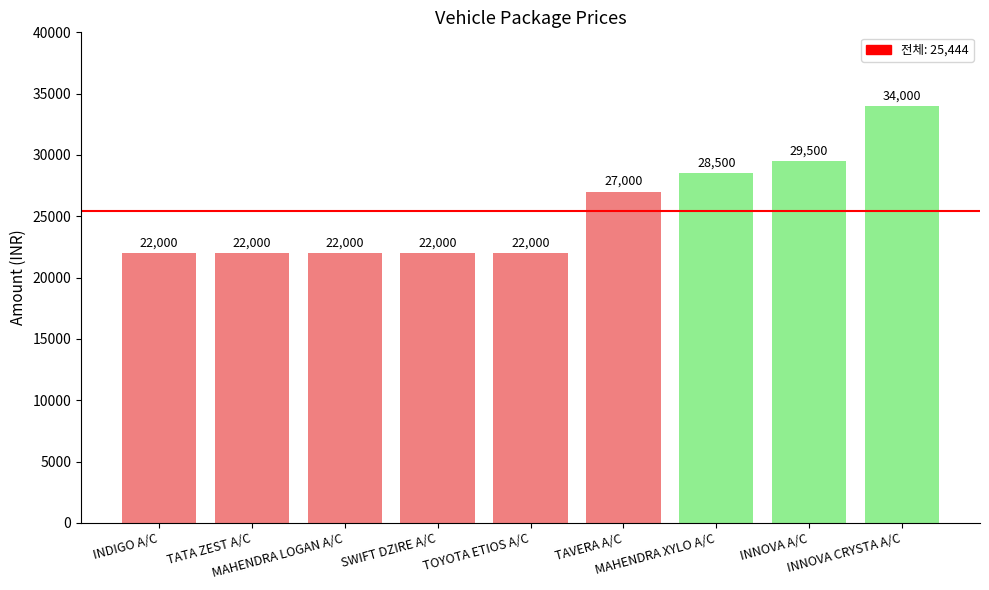

Reading left to right, list all the values displayed in this chart.

INDIGO A/C=22000	TATA ZEST A/C=22000	MAHENDRA LOGAN A/C=22000	SWIFT DZIRE A/C=22000	TOYOTA ETIOS A/C=22000	TAVERA A/C=27000	MAHENDRA XYLO A/C=28500	INNOVA A/C=29500	INNOVA CRYSTA A/C=34000